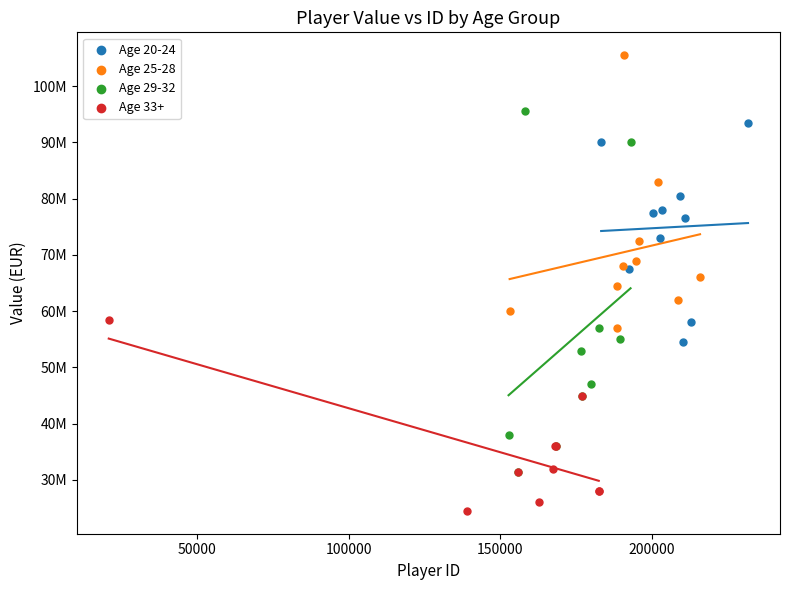

What are all the series names shown in the legend?

Age 20-24, Age 25-28, Age 29-32, Age 33+